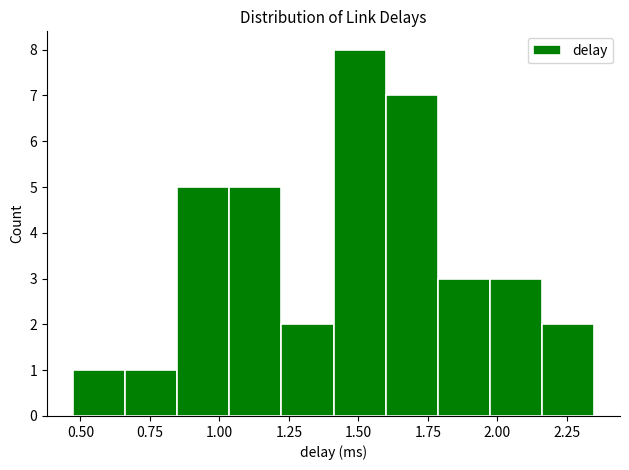

Read against the x-axis, roughly where is the centre of the tallest bar?

1.50